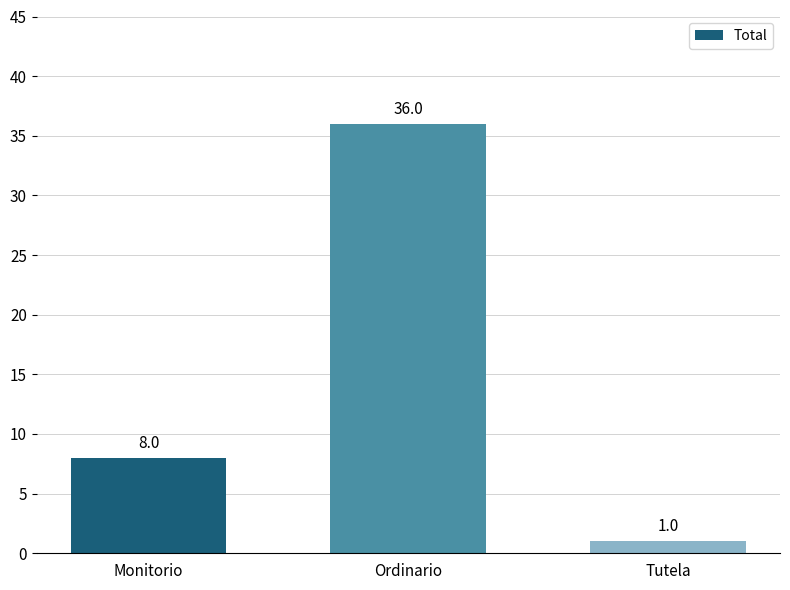

How many series are shown in this chart?

1